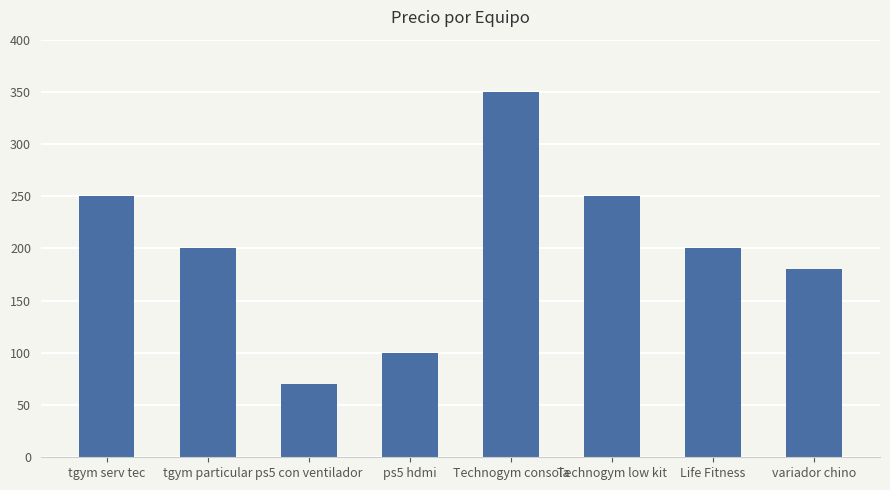

Reading left to right, extract all data points from this chart.

250	200	70	100	350	250	200	180